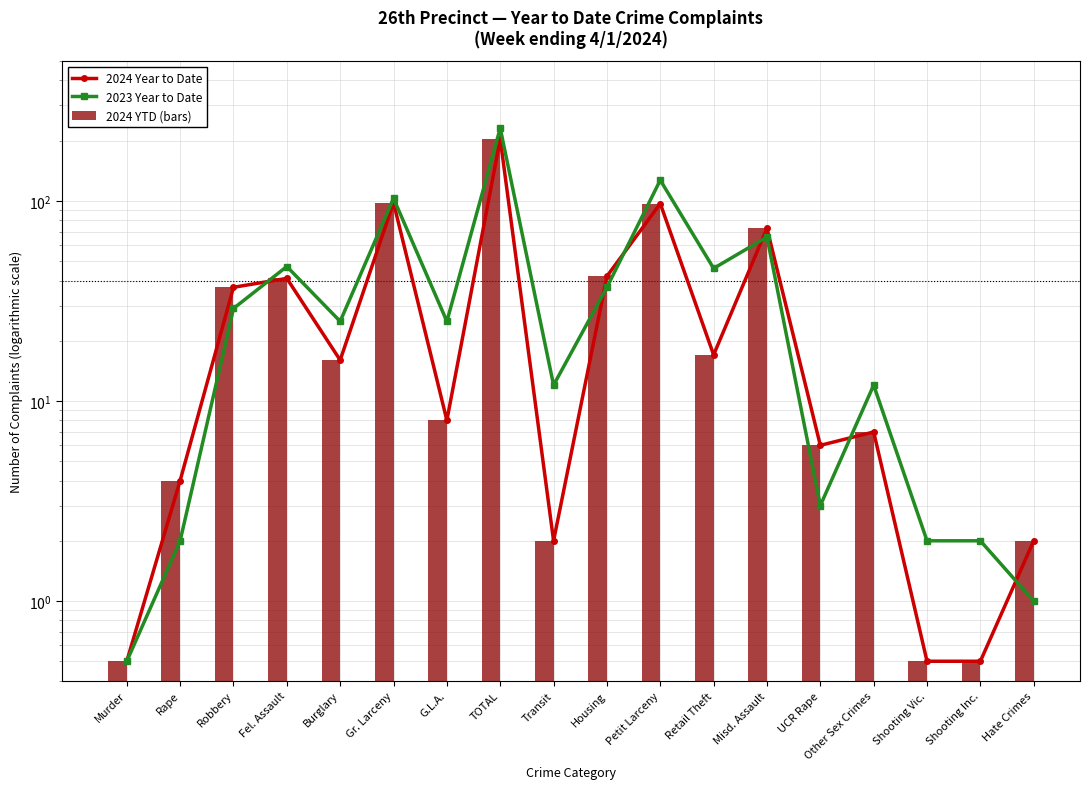

How many values in the 2024 Year to Date series are below 16?

9